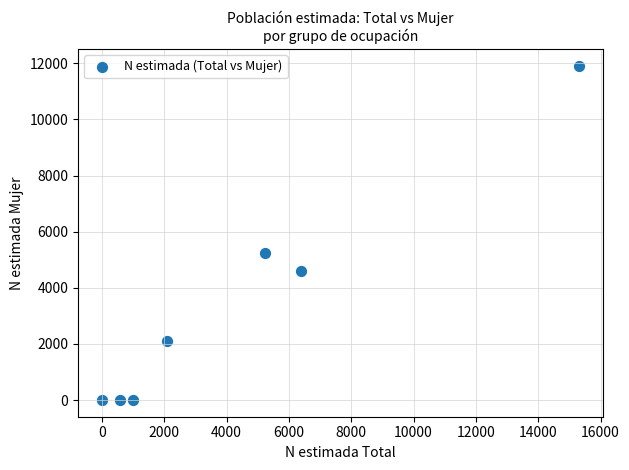

What Y value in the scatter plot is closest to 5958?

5242